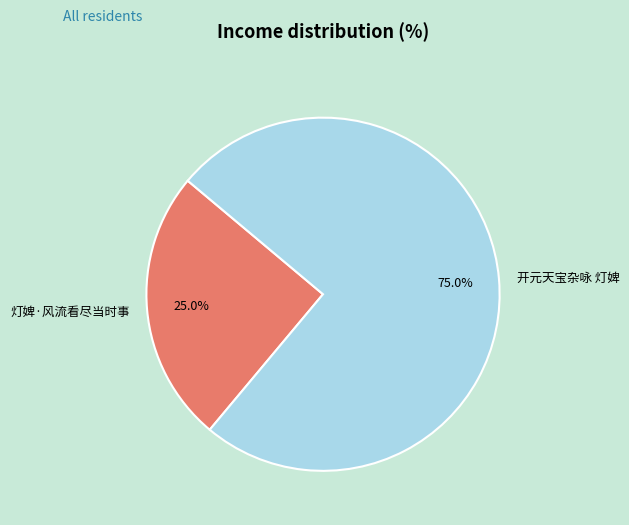

To the nearest percent, what percentage of the pie is 灯婢·风流看尽当时事?

25%